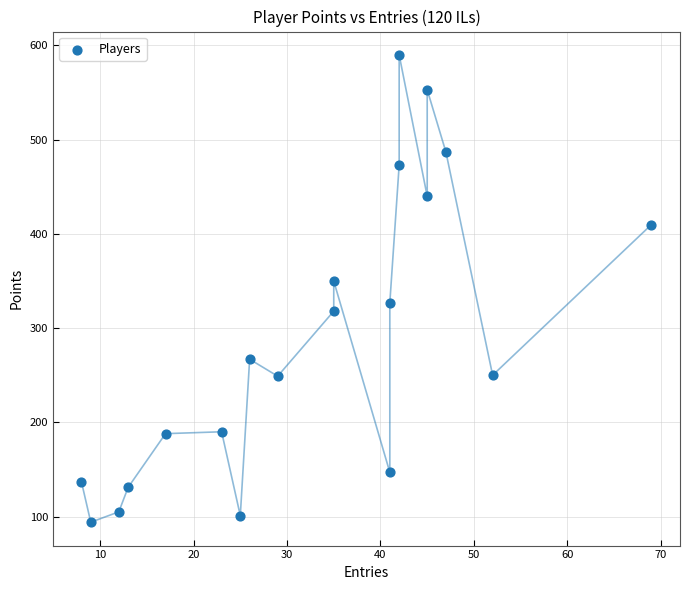

What Y value in the scatter plot is closest to 342?

350